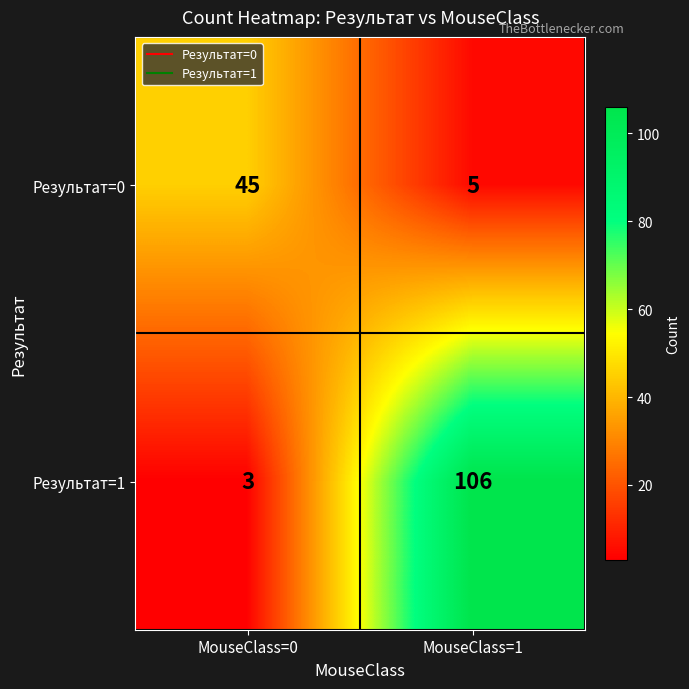

List the series in order of their peak value, lowest first.

Результат=0, Результат=1